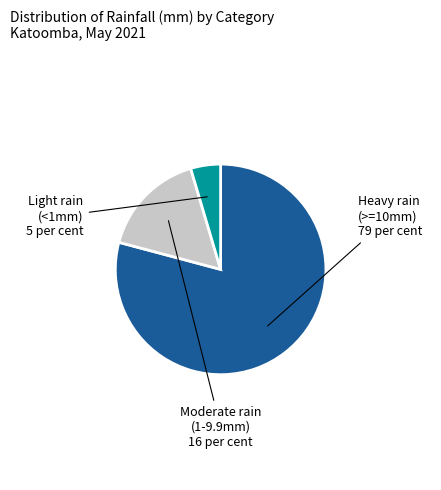

Is there any slice that represents more than half of the pie?

Yes